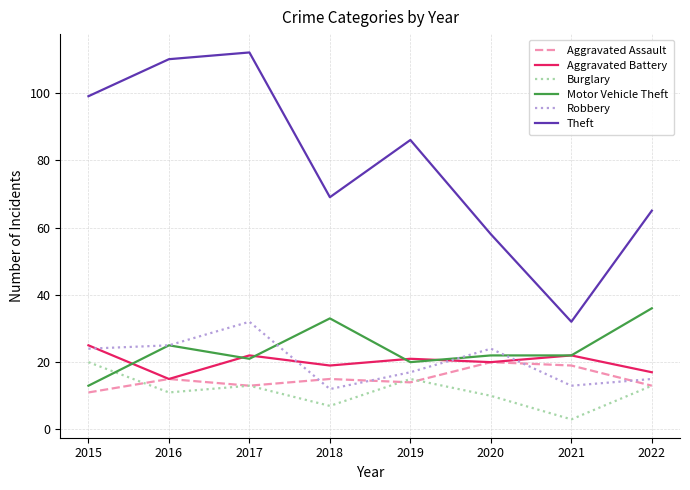

Reading right to left, extract all data points from this chart.

Aggravated Assault: 2022=13	2021=19	2020=20	2019=14	2018=15	2017=13	2016=15	2015=11
Aggravated Battery: 2022=17	2021=22	2020=20	2019=21	2018=19	2017=22	2016=15	2015=25
Burglary: 2022=13	2021=3	2020=10	2019=15	2018=7	2017=13	2016=11	2015=20
Motor Vehicle Theft: 2022=36	2021=22	2020=22	2019=20	2018=33	2017=21	2016=25	2015=13
Robbery: 2022=15	2021=13	2020=24	2019=17	2018=12	2017=32	2016=25	2015=24
Theft: 2022=65	2021=32	2020=58	2019=86	2018=69	2017=112	2016=110	2015=99